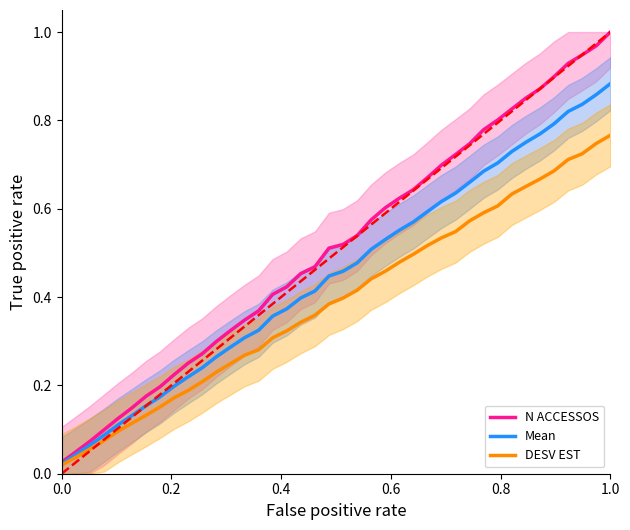

How many lines are shown in the chart?

3